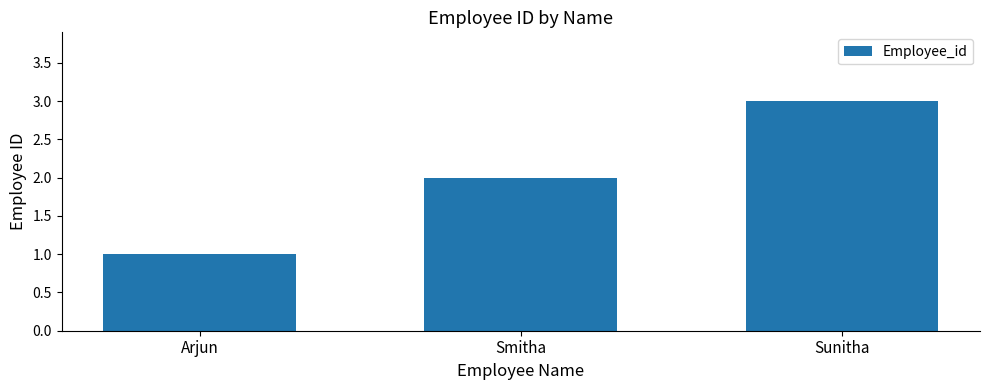

What is the change in value from Arjun to Smitha?

+1